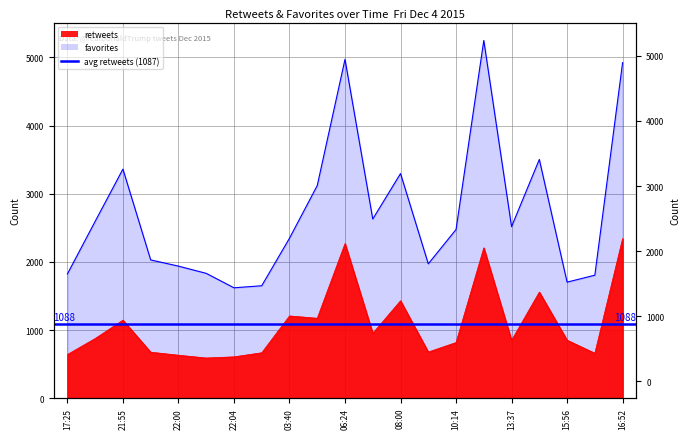

What is the minimum value shown in the chart?

591